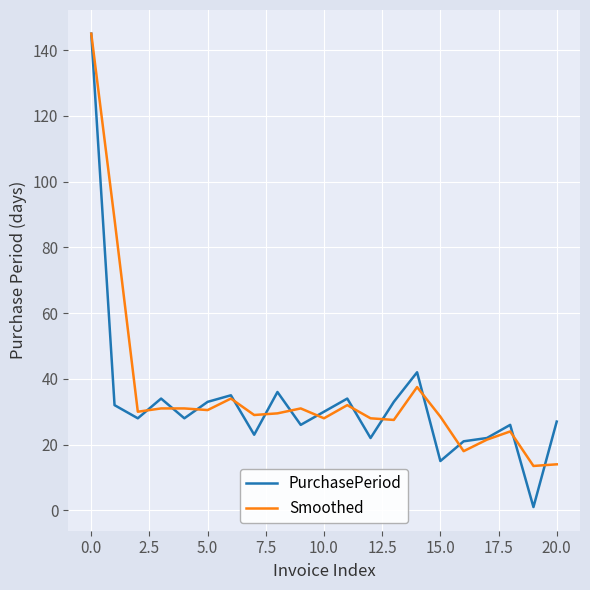

True or false: PurchasePeriod has more than 0 interior local peaks.

True